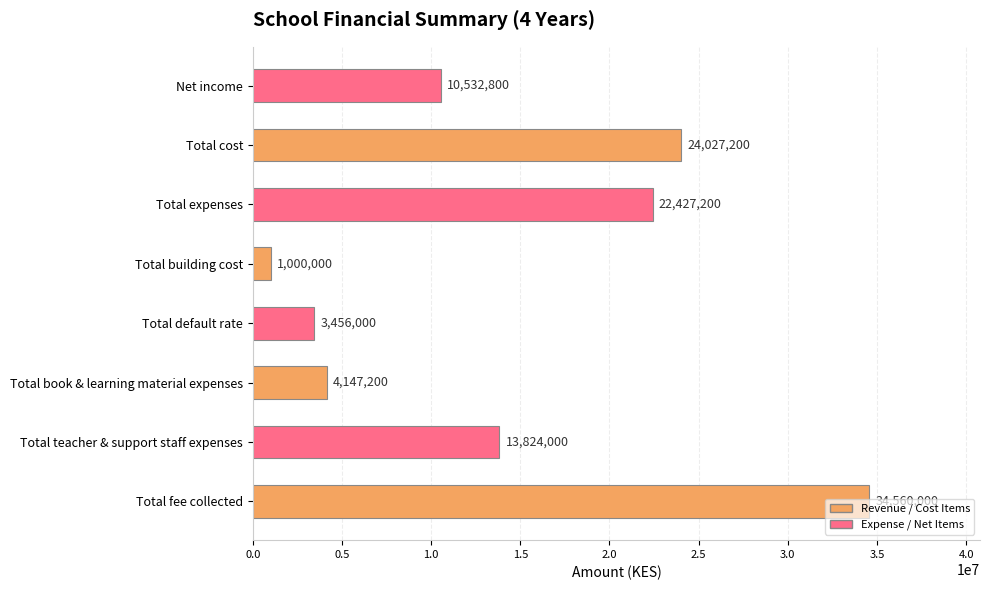

The value at Total teacher & support staff expenses is 13824000. True or false?

True